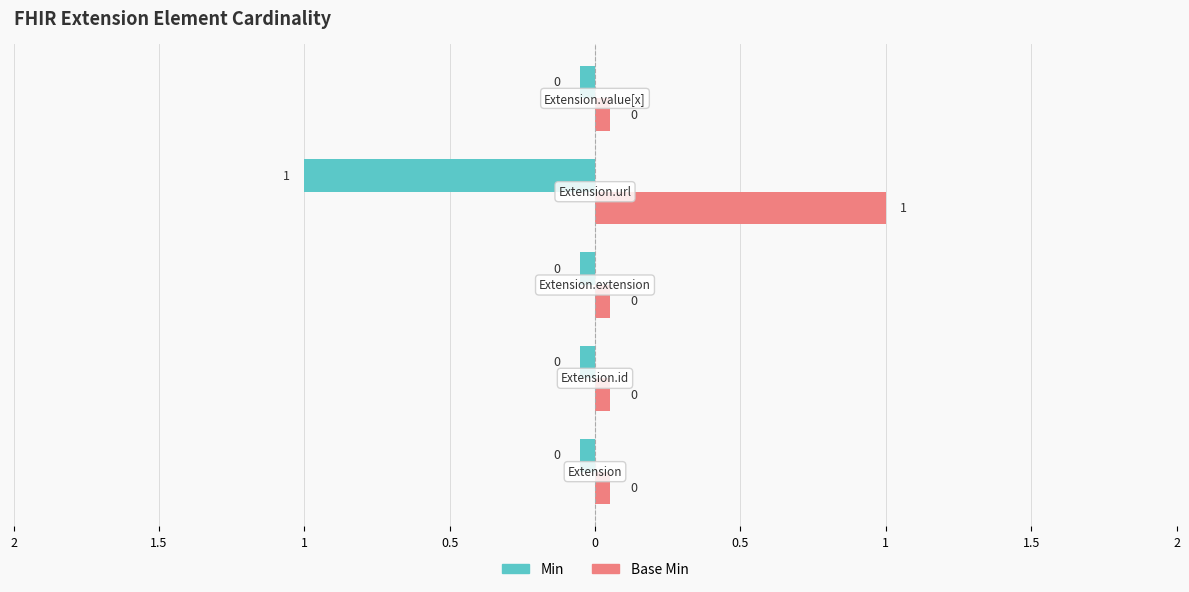

Count the Base Min values in the range 0 to 1.

5